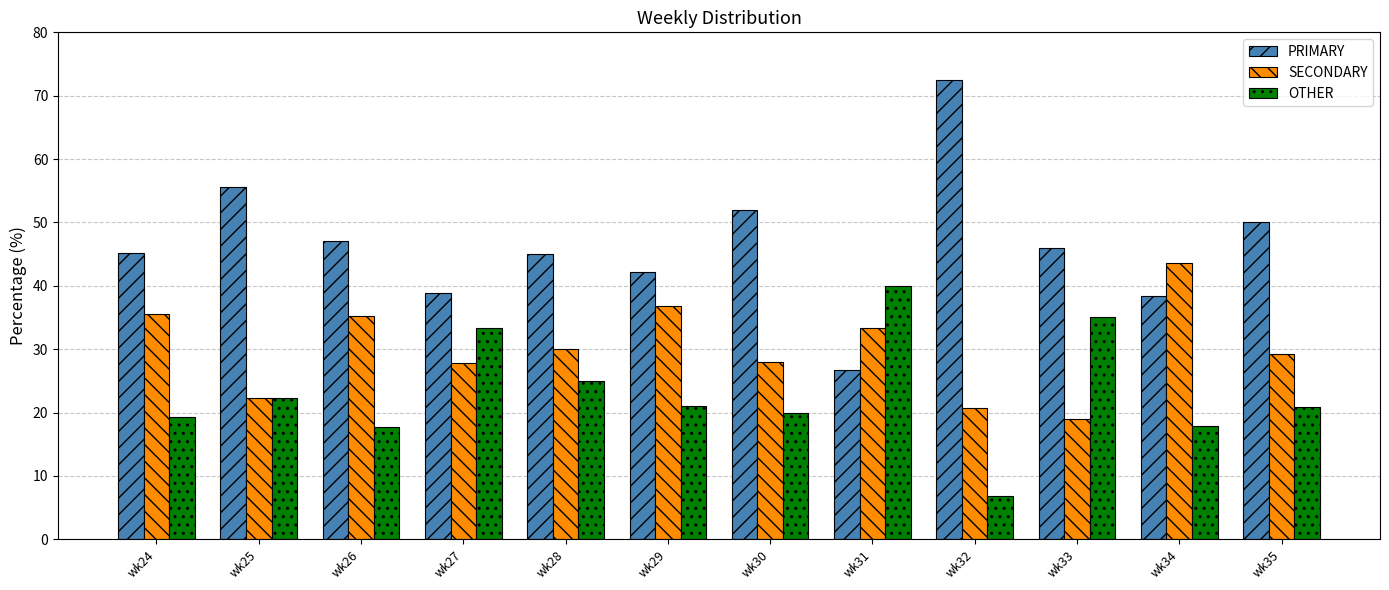

What is the value of the PRIMARY bar at the 3rd from the left?

47.1